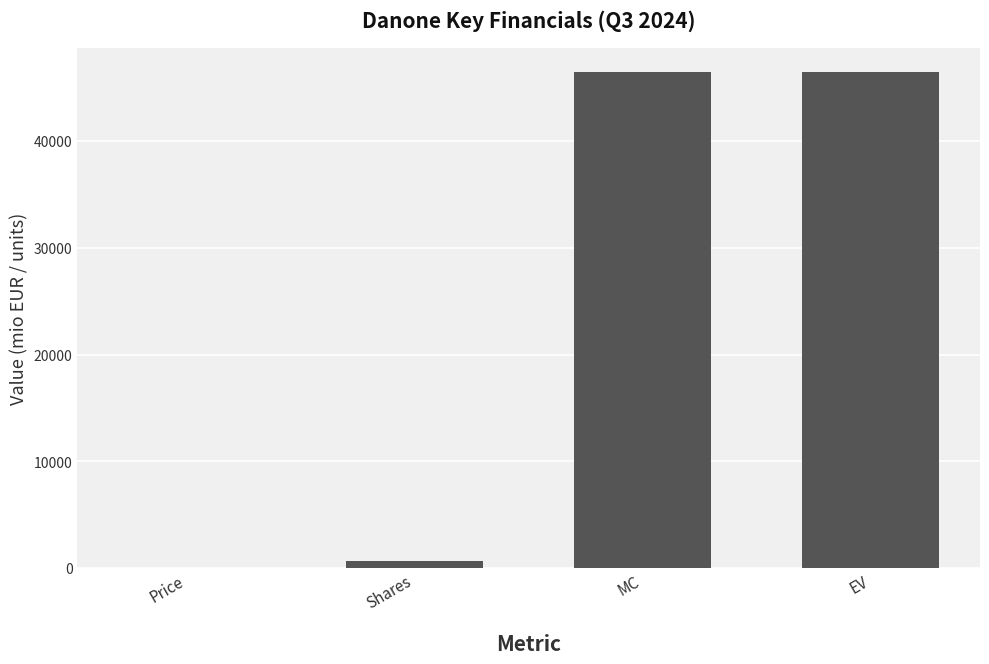

How many categories are shown in the chart?

4